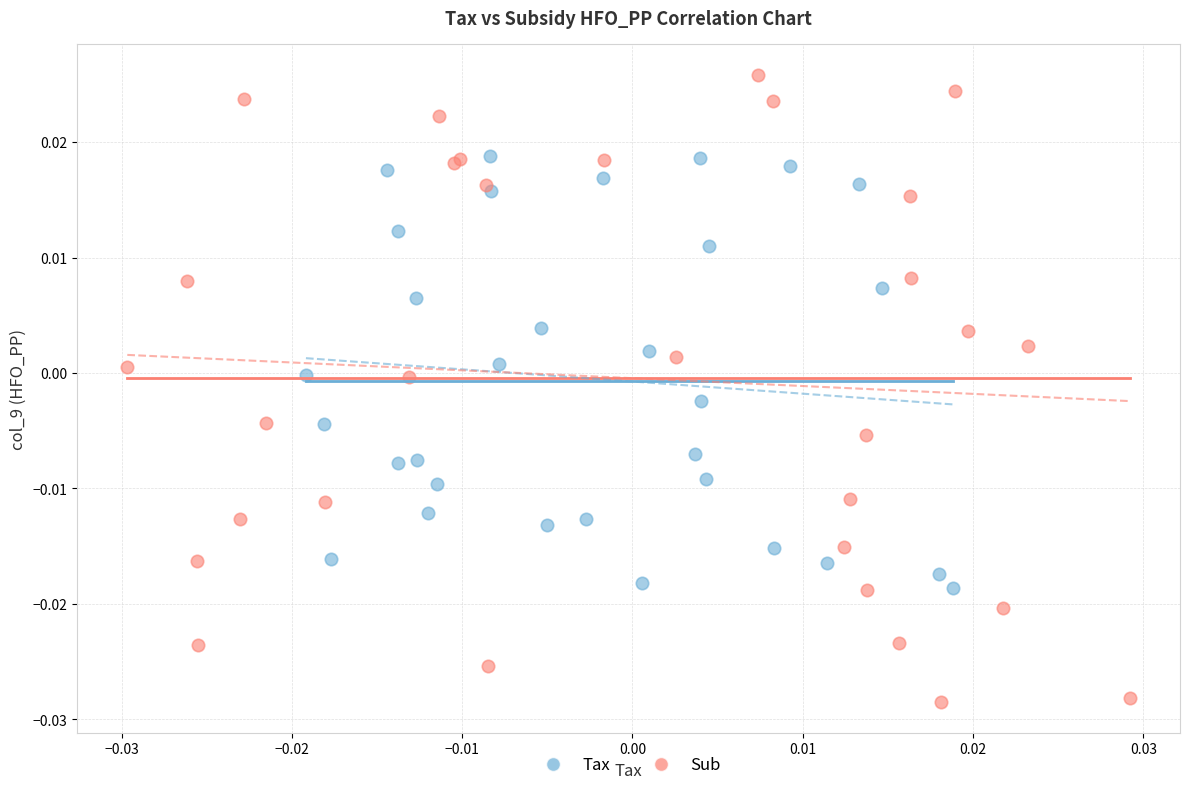

Which series contains the highest Y value?

Sub